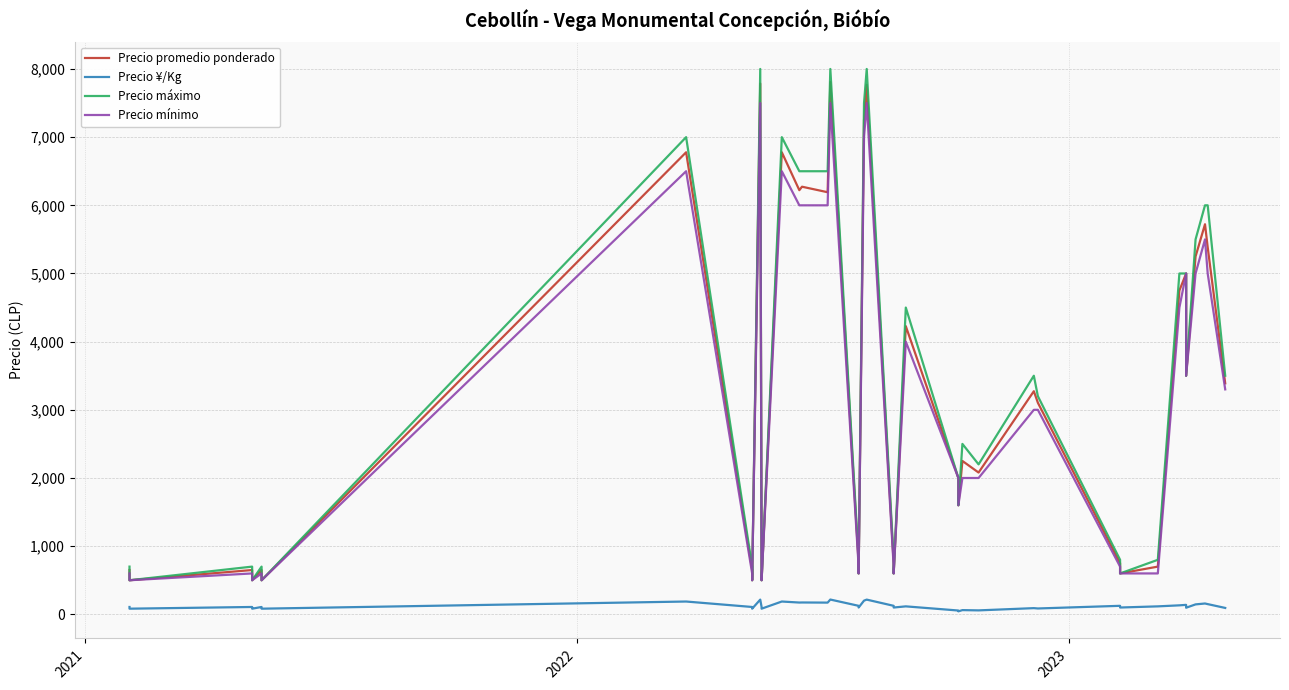

What is the difference between the maximum and second lowest values in the Precio máximo series?

7500